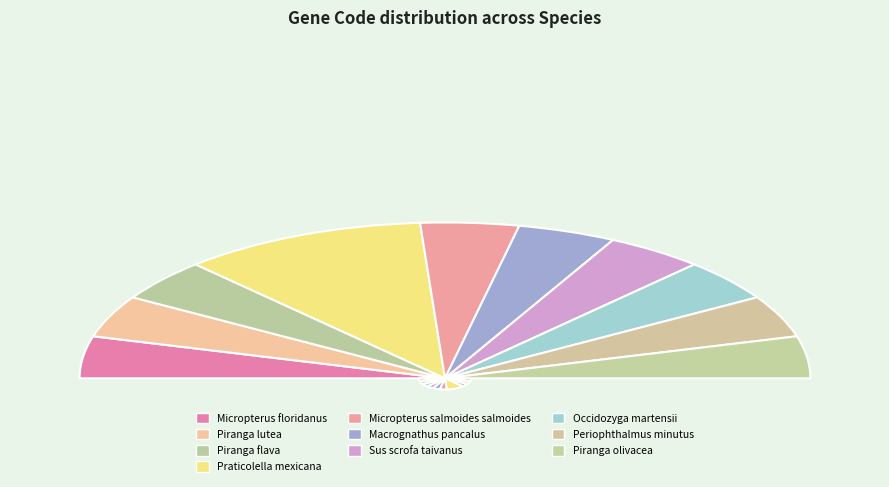

To the nearest percent, what portion does Micropterus floridanus represent?

9%